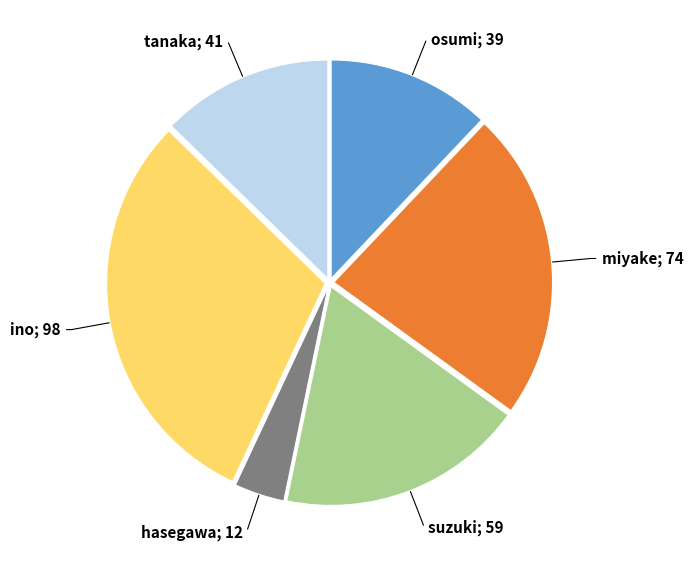

Is there a majority slice in this chart?

No